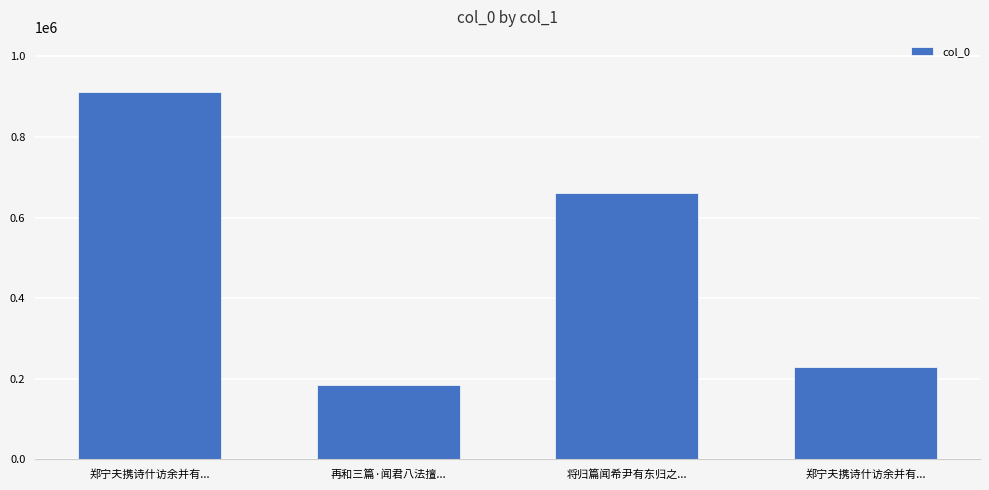

What is the label of the 2nd bar from the left?

再和三篇·闻君八法擅...